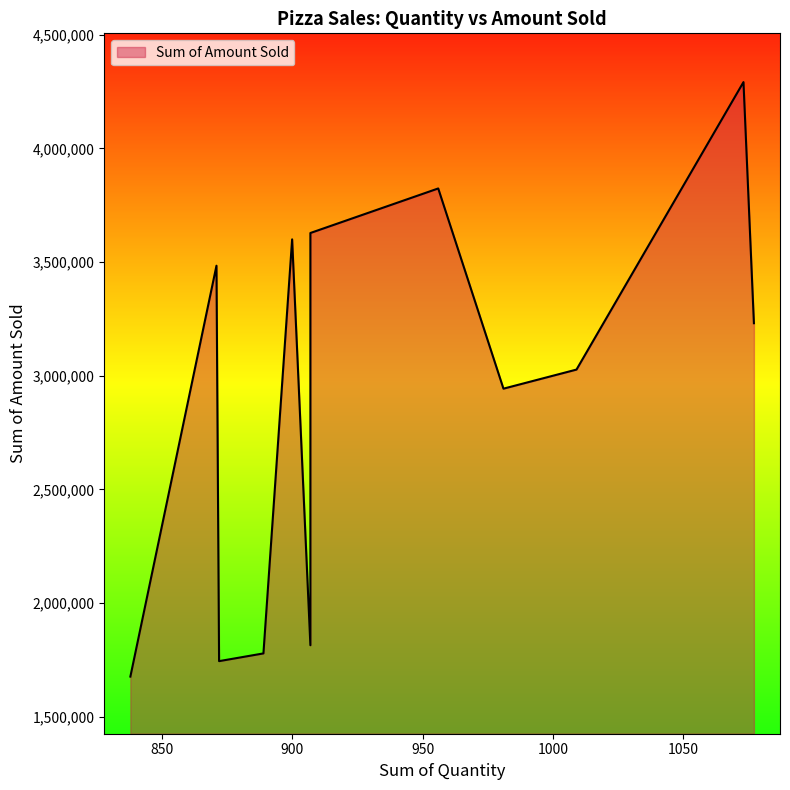

True or false: there are more than 0 points higher than both neighbors.

True